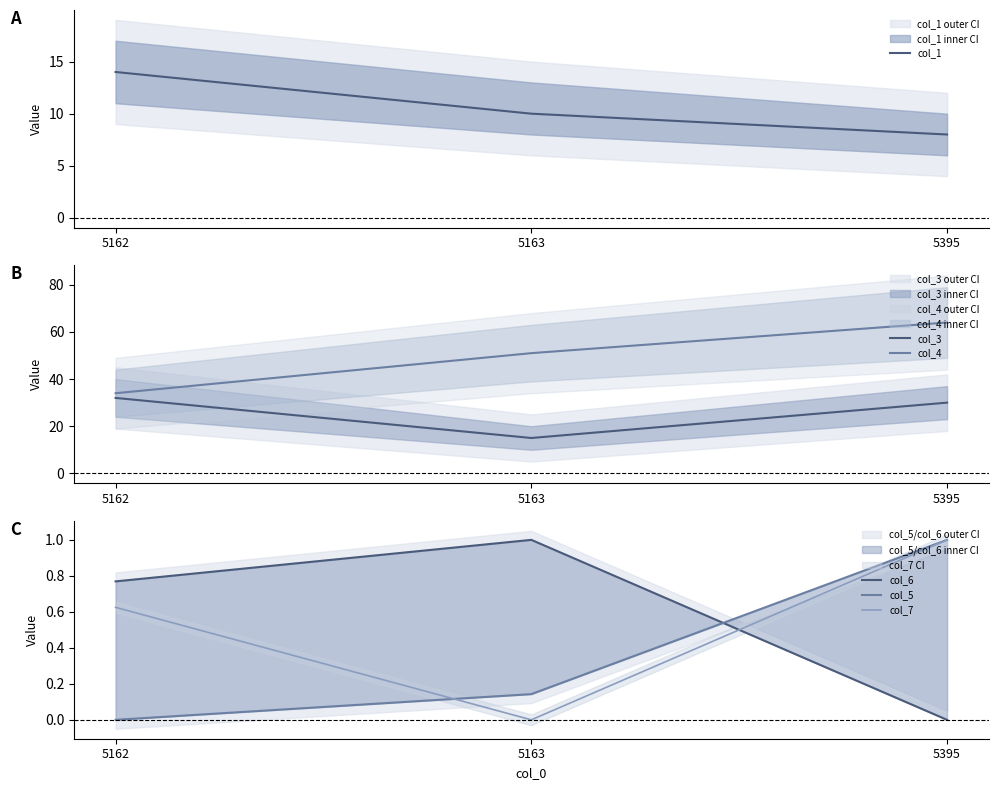

True or false: col_5 has a value of 0.2 at 5163.

False